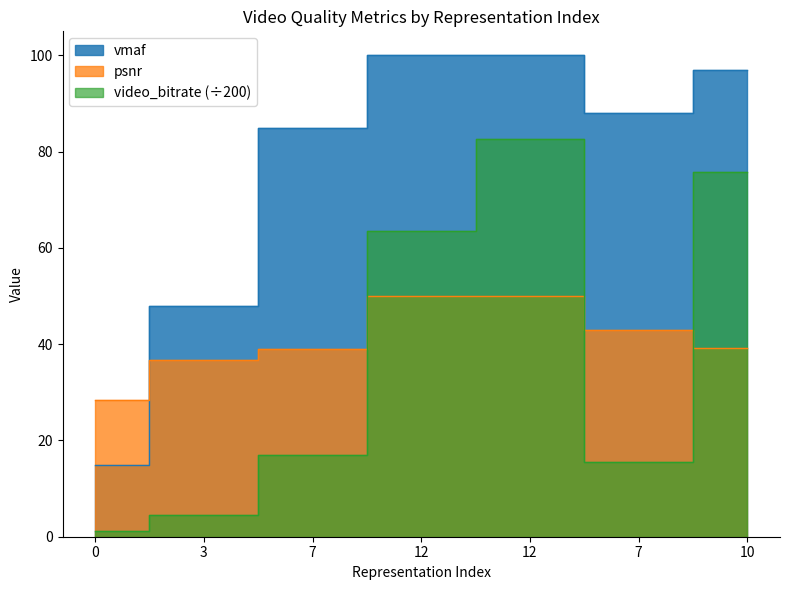

At which label does vmaf first exceed 88?

12